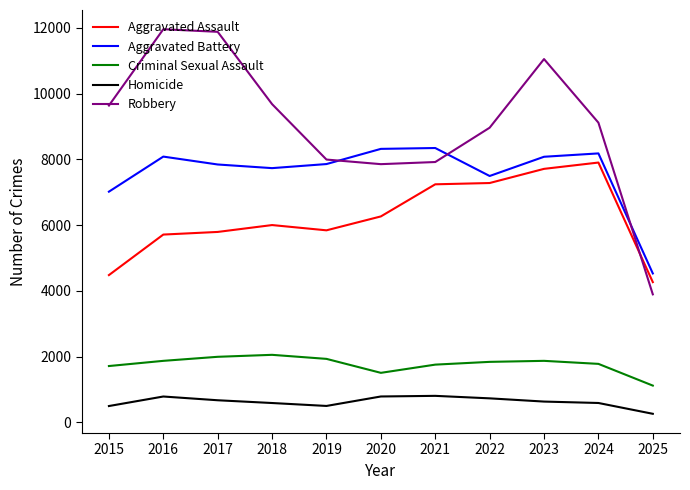

What is the smallest value displayed?

260